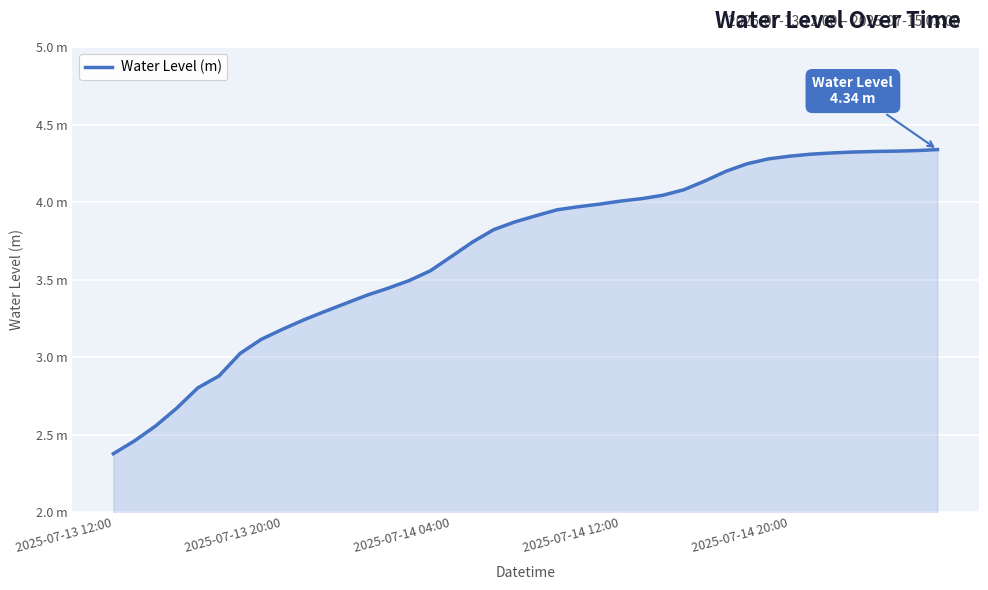

What is the value of the 10th point from the left?

3.2